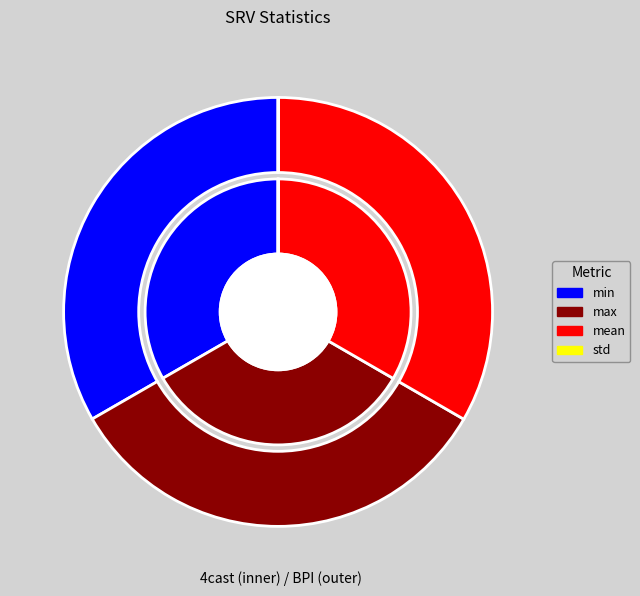

To the nearest percent, what percentage of the pie is min?

33%